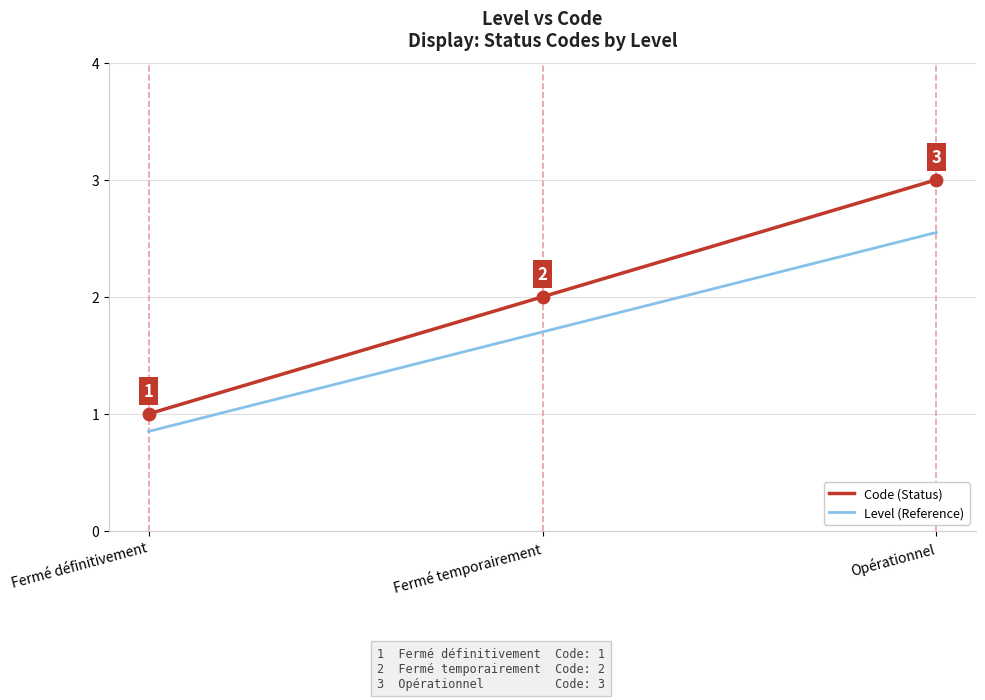

Is the value of Level (Reference) at Opérationnel greater than the value of Code (Status) at Fermé temporairement?

Yes